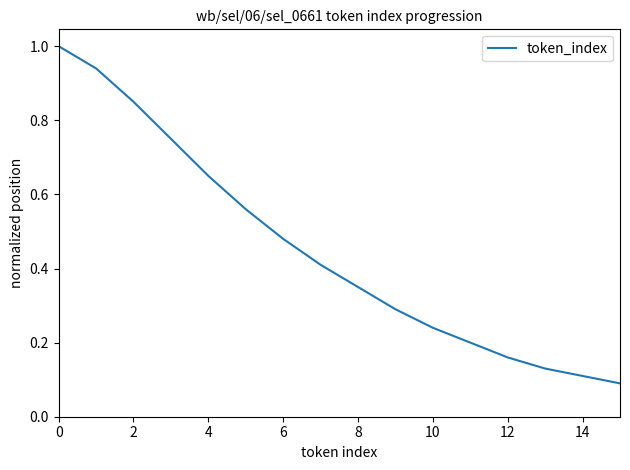

What is the maximum value shown in the chart?

1.0